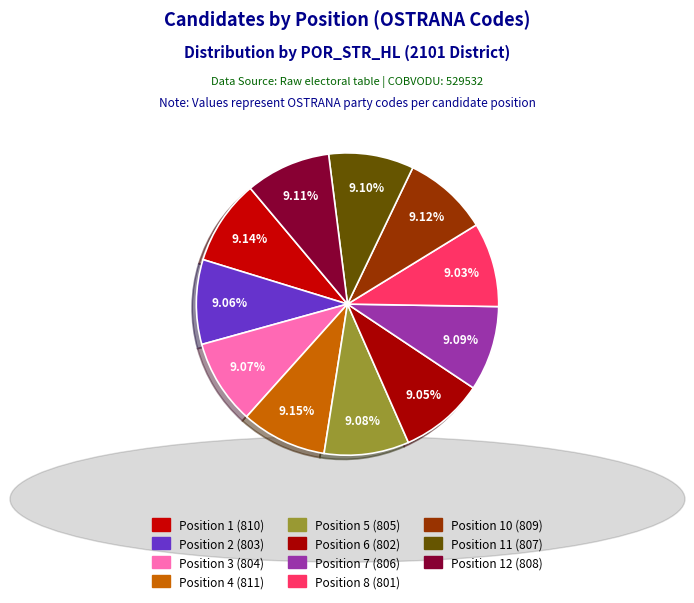

How many slices are in this pie chart?

11